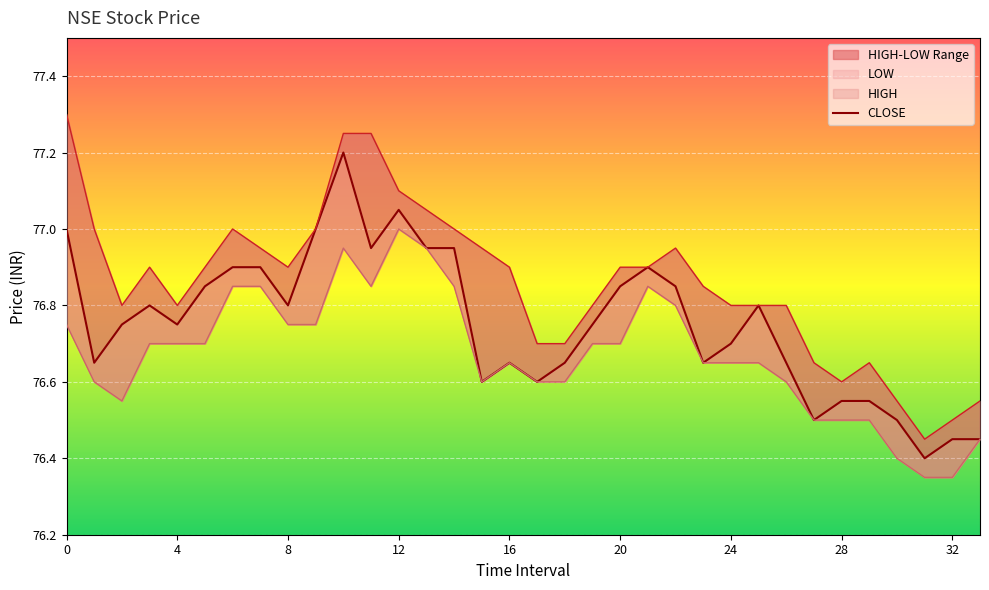

The LOW series shows 76.6 at 18. True or false?

True